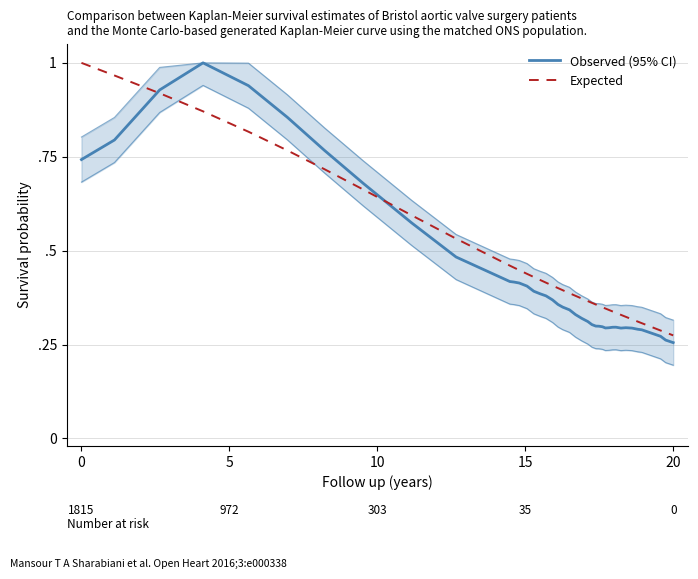

After their last crossing, which series has the higher values: Observed (95% CI) or Expected?

Expected